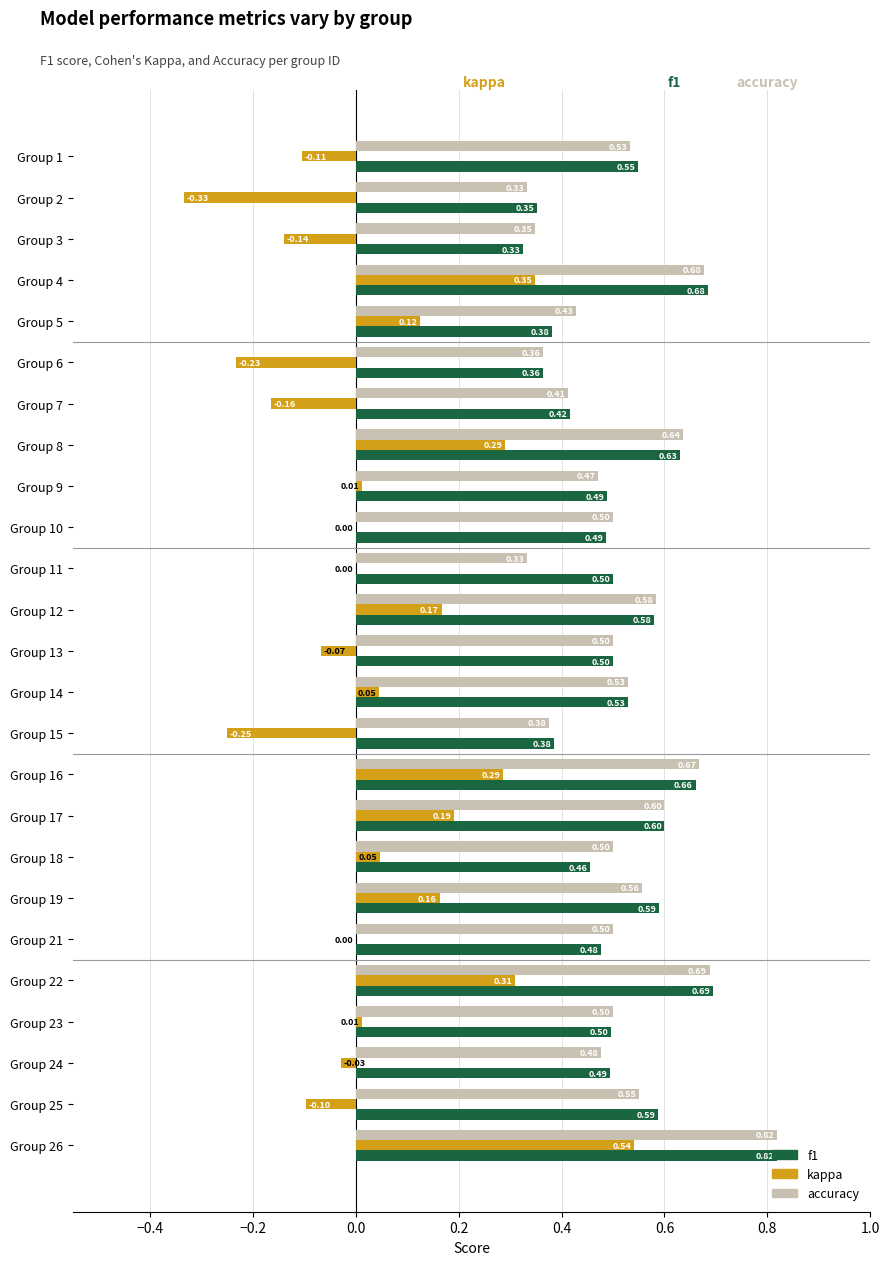

What is the sum of the accuracy values at Group 12 and Group 4?

1.3